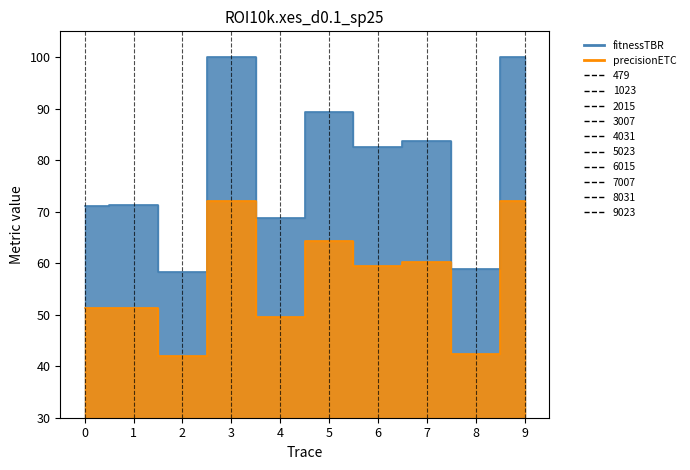

Where does the precisionETC series first go above 59?

3